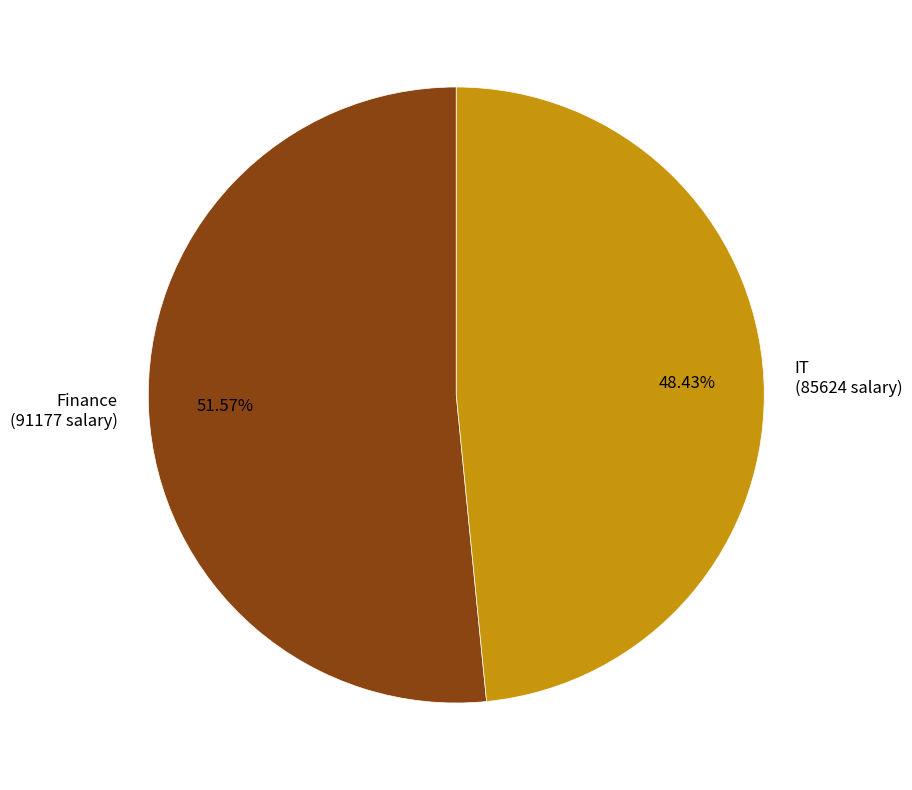

To the nearest percent, what portion does IT represent?

48%